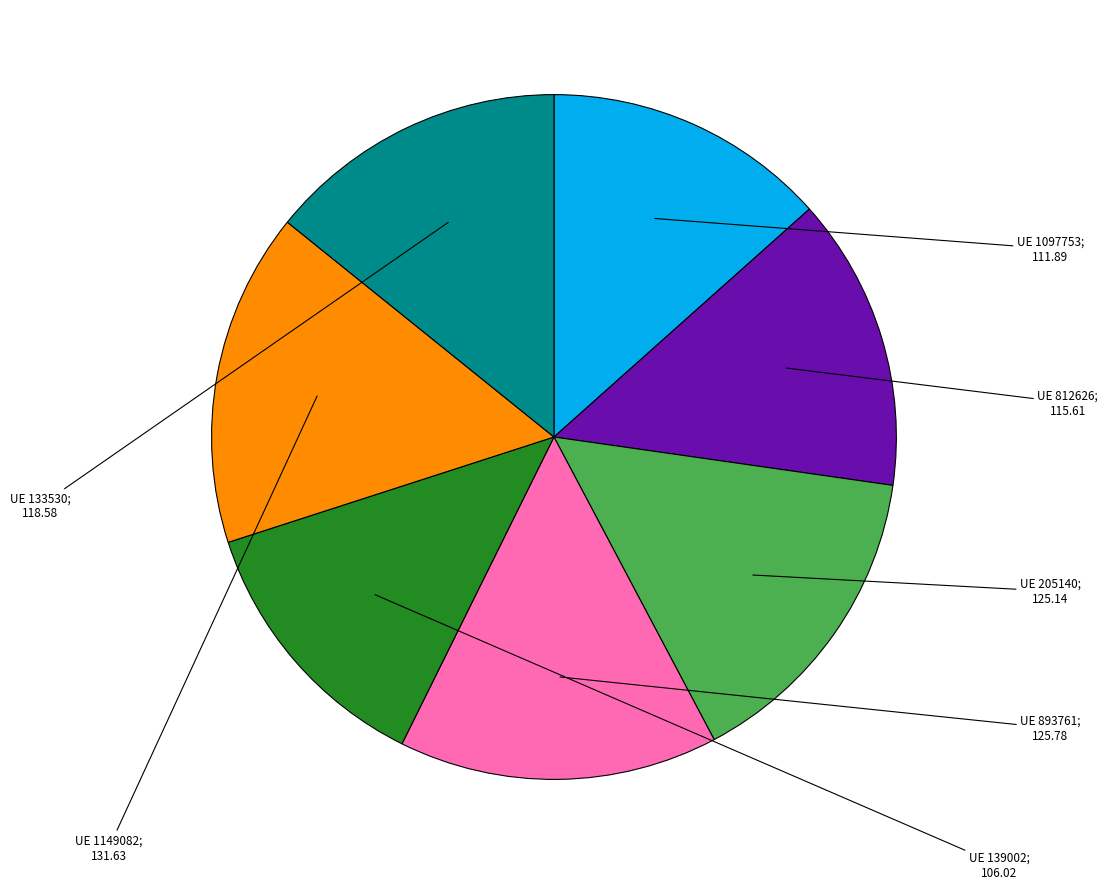

Is there a majority slice in this chart?

No